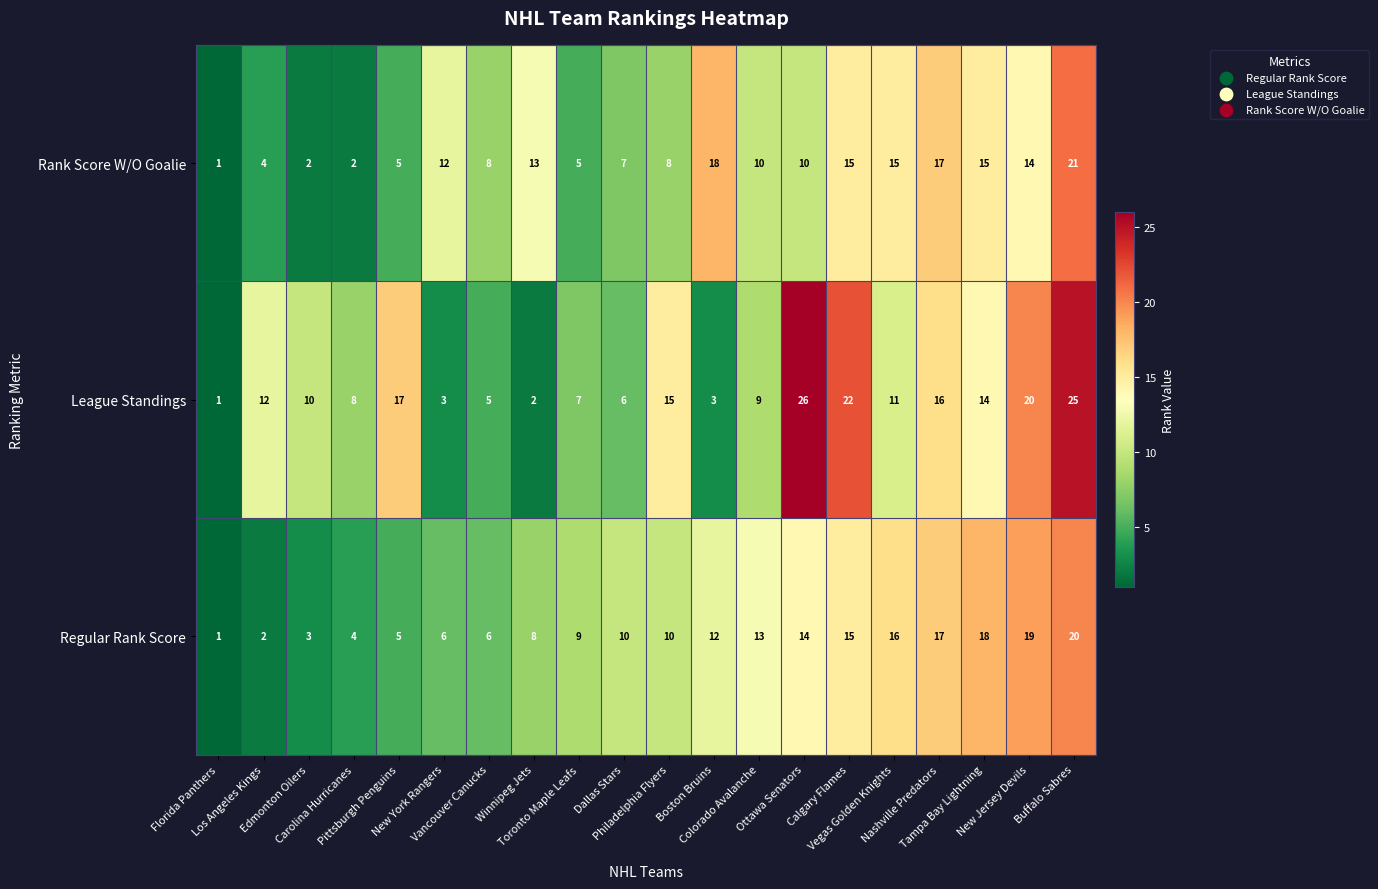

Which series has the largest range (max minus min)?

League Standings